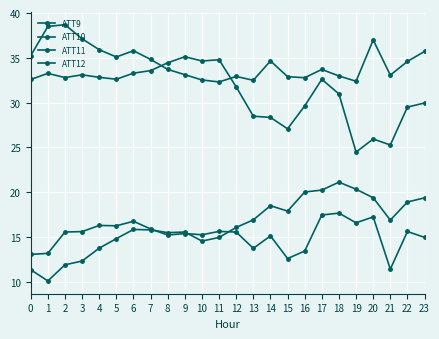

The value of ATT11 at 23 is 30.0. True or false?

True